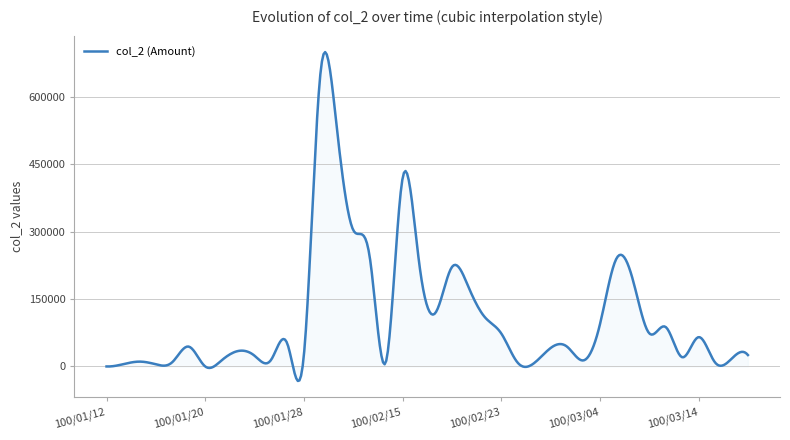

What is the minimum value shown in the chart?

-32305.4